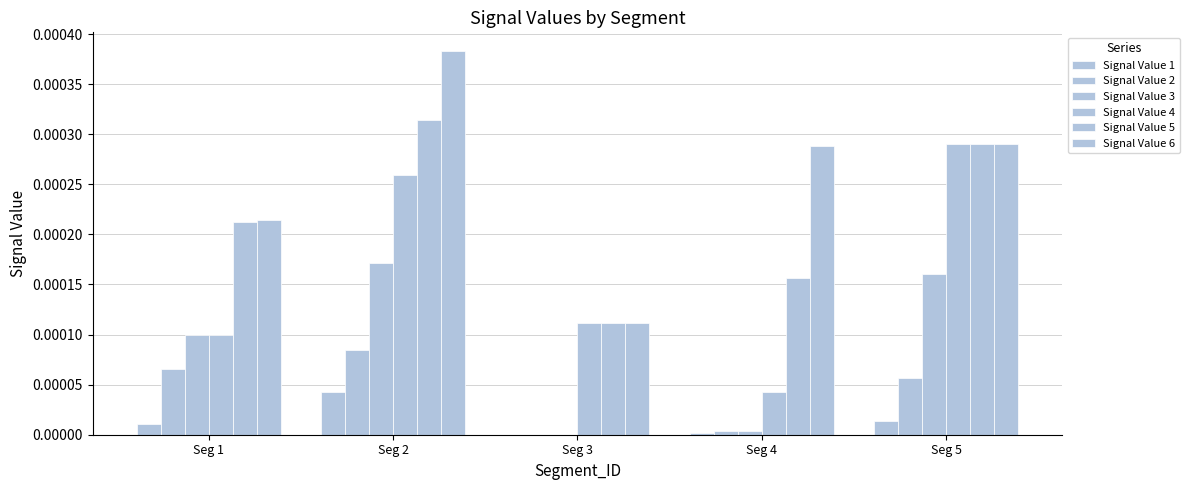

Is it true that Signal Value 2 equals 0.0 at Seg 5?

True